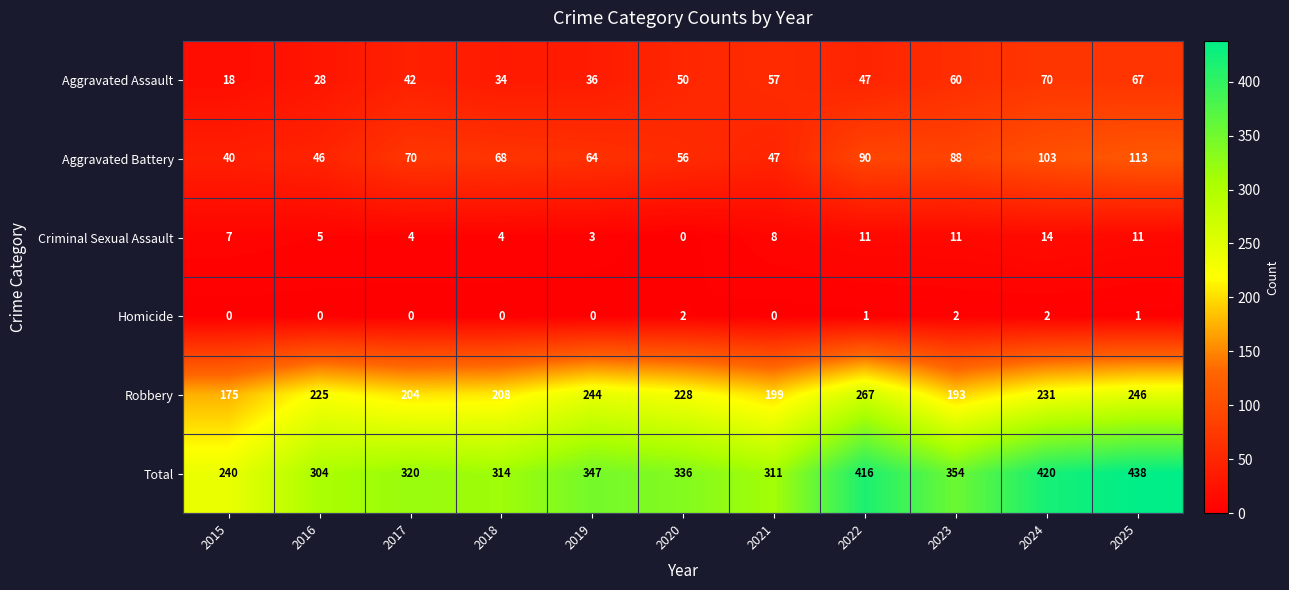

The Homicide series shows 1 at 2025. True or false?

True